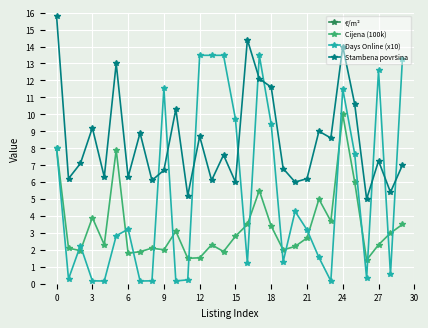

Is it true that Days Online (x10) equals 7.7 at 25?

True